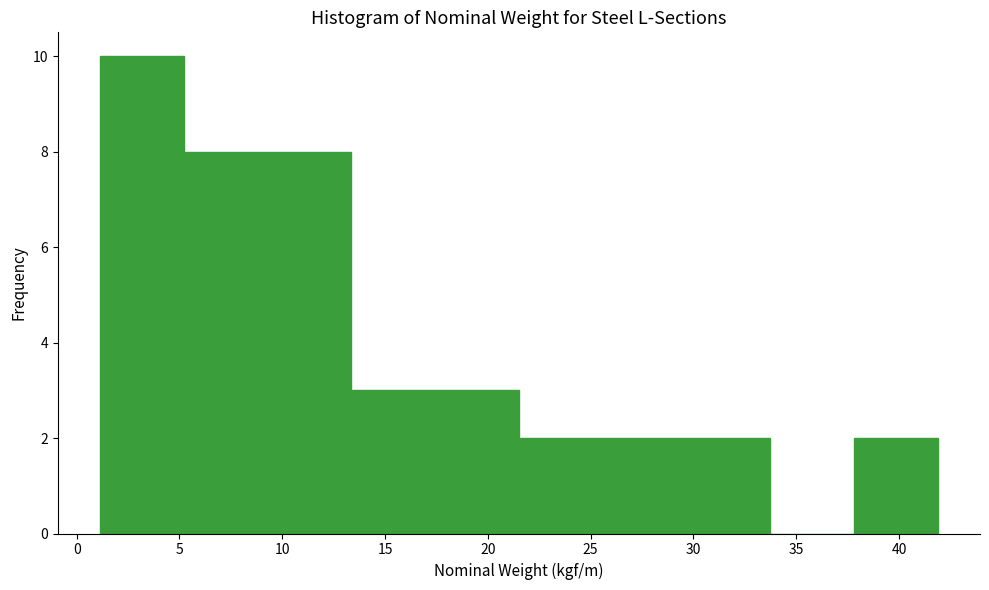

Reading left to right, list every bar in this chart as the range it spans on the x-axis followed by its height. Neither the bar edges nor the heights are printed on the chart, so give them approximately, as read against the axes.

1.0 to 5.0: 10
5.0 to 9.5: 8
9.5 to 13.5: 8
13.5 to 17.5: 3
17.5 to 21.5: 3
21.5 to 25.5: 2
25.5 to 29.5: 2
29.5 to 33.5: 2
33.5 to 38.0: 0
38.0 to 42.0: 2